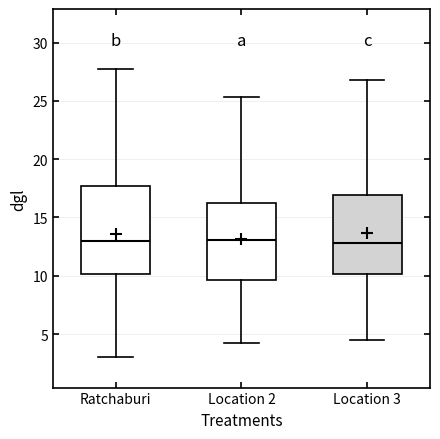

Comparing the boxes themselves (not the whiskers), which one is the tallest?

Ratchaburi